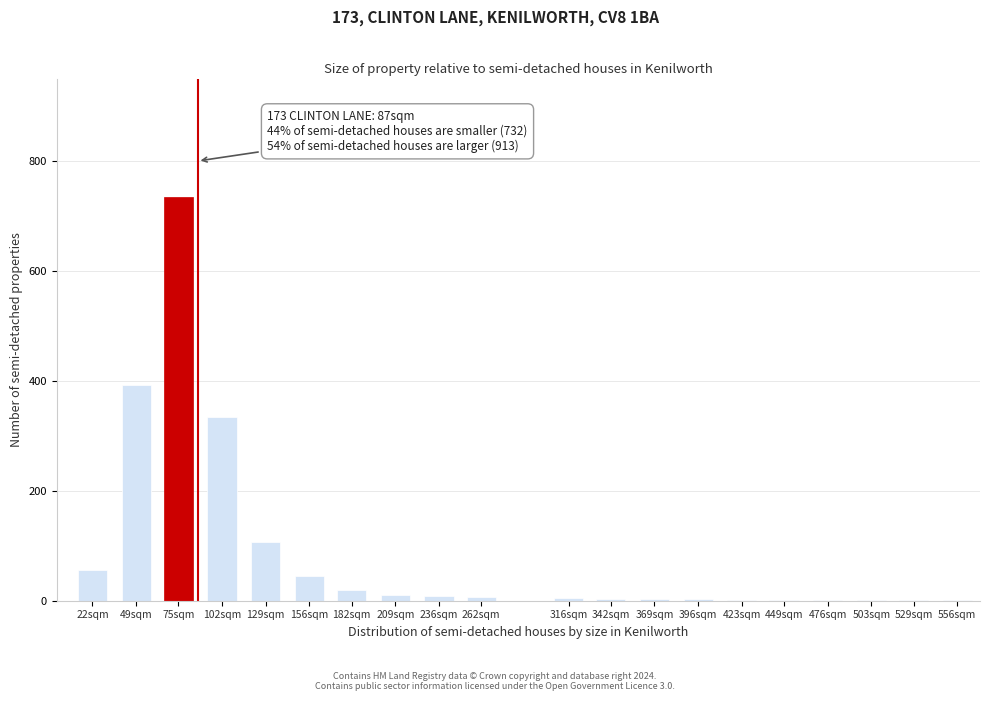

At which category does the chart reach its peak across all series?

75sqm